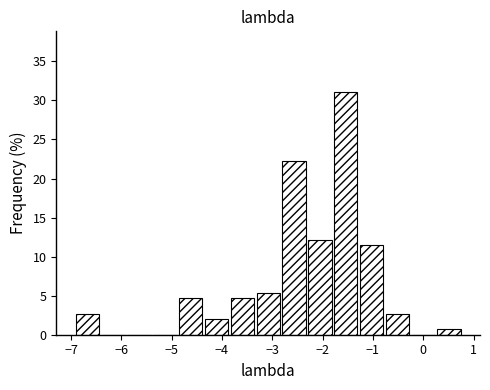

What is the height of the bar covering -2.3 to -1.8 on the x-axis? Neither the bar edges nor the heights are printed on the chart, so give them approximately, as read against the axes.

12.0